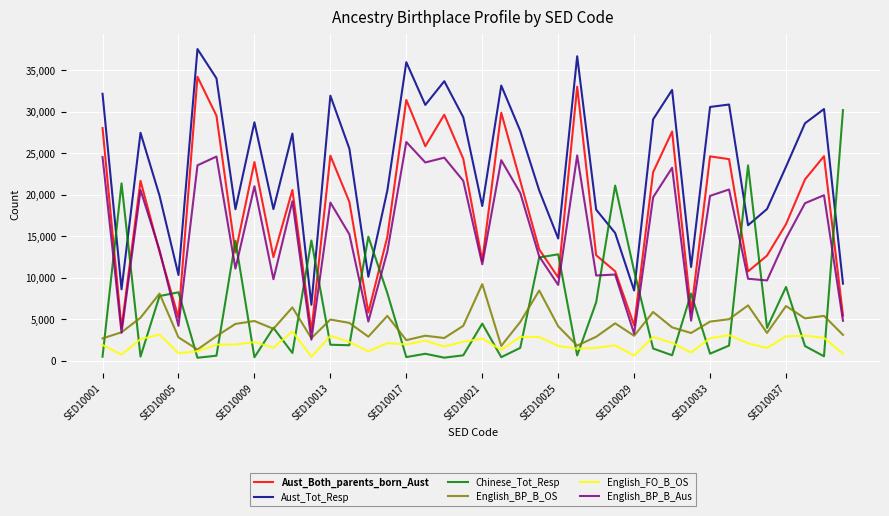

Is this an area chart (filled region under the line)?

No